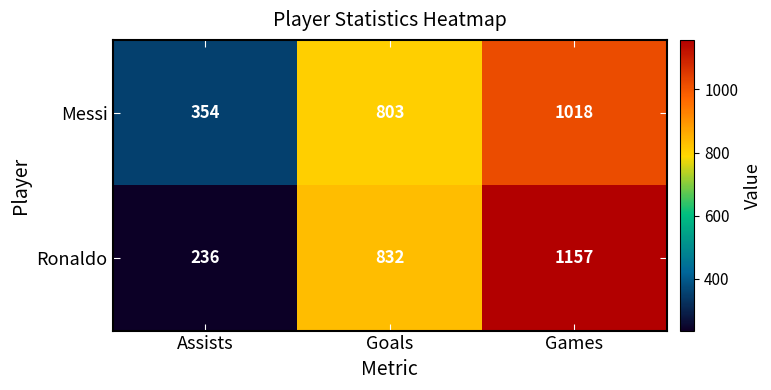

Is it true that Messi equals 354 at Assists?

True